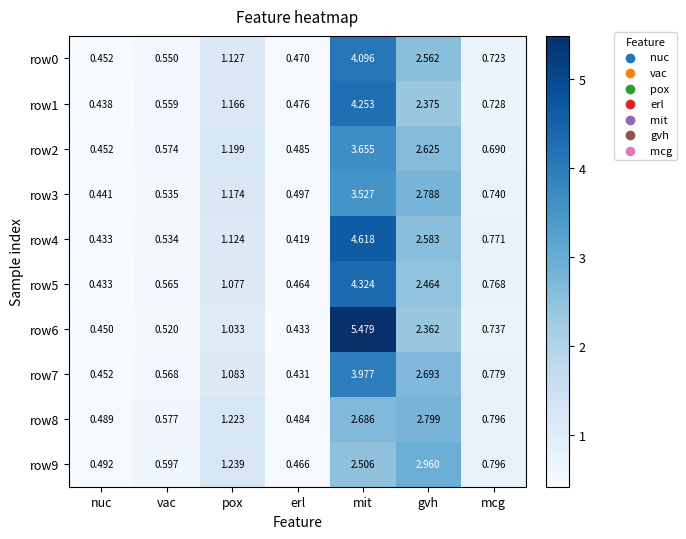

Where is row4 nearest to the value 2?

gvh